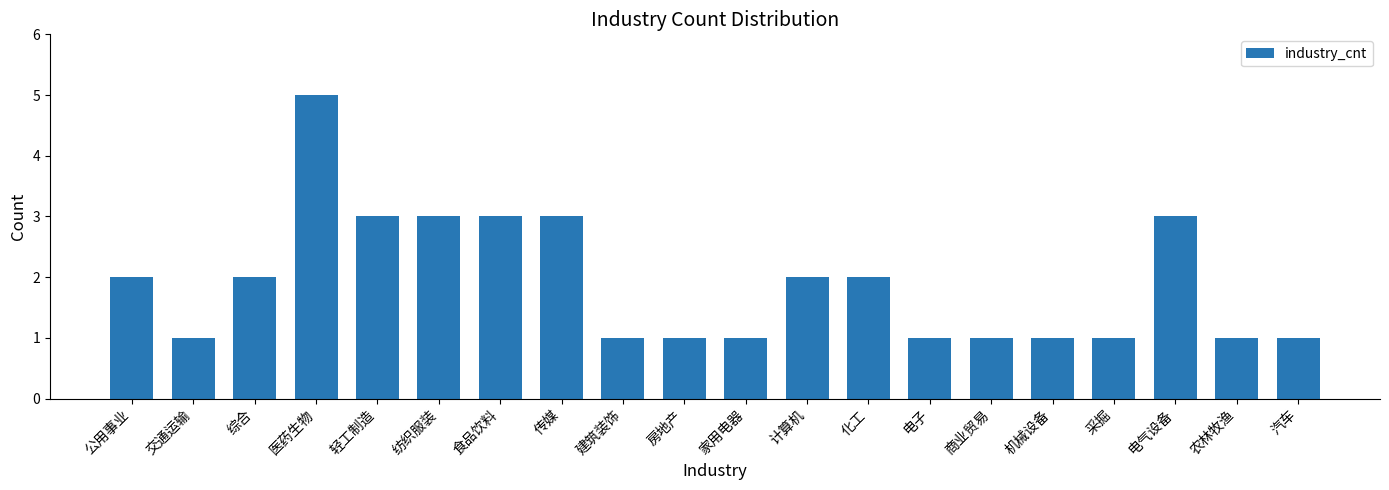

Reading left to right, extract all data points from this chart.

2	1	2	5	3	3	3	3	1	1	1	2	2	1	1	1	1	3	1	1